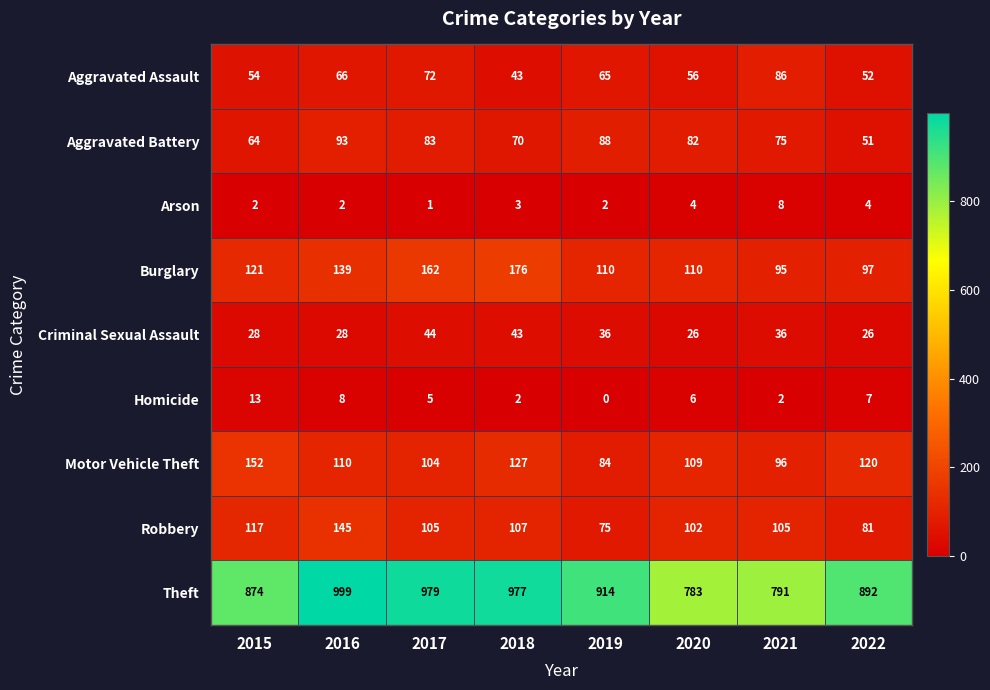

The Aggravated Battery series shows 111 at 2020. True or false?

False